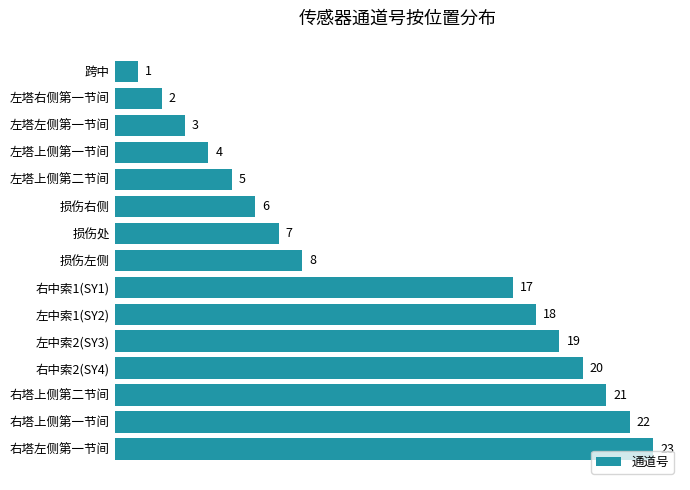

What is the value of the 5th bar from the top?

5